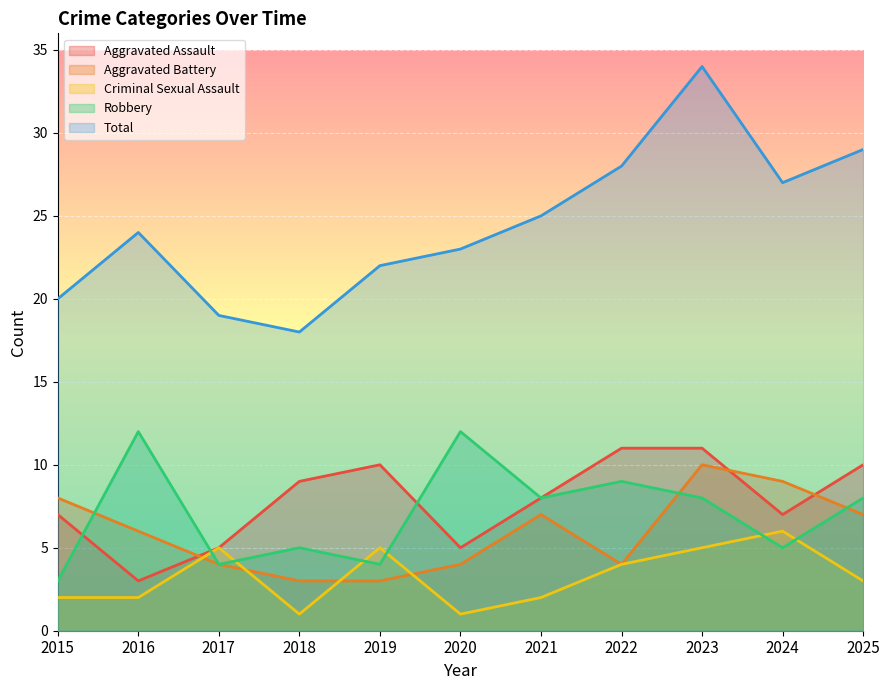

Does the chart display data point markers on the line(s)?

No